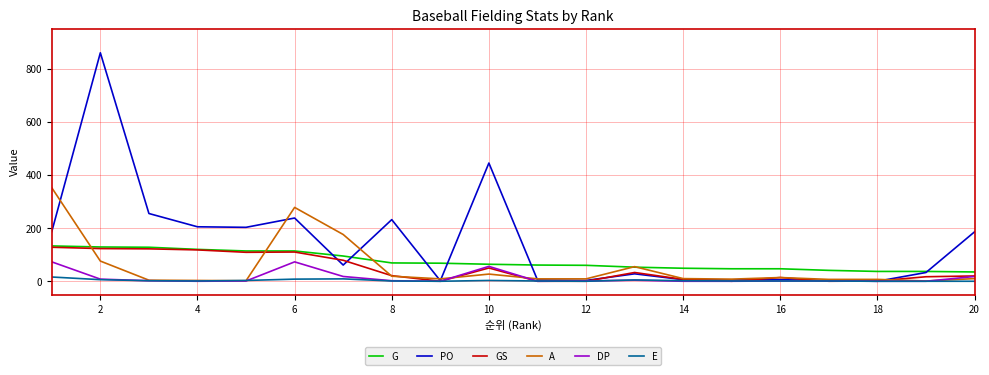

True or false: G and E intersect in this chart.

False